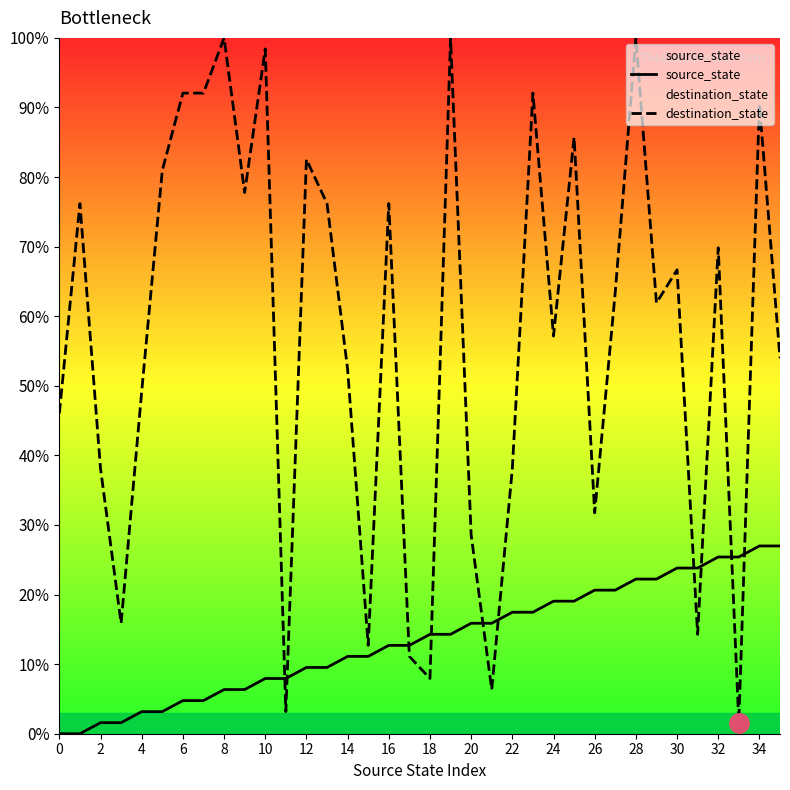

True or false: destination_state and source_state cross at least once.

True